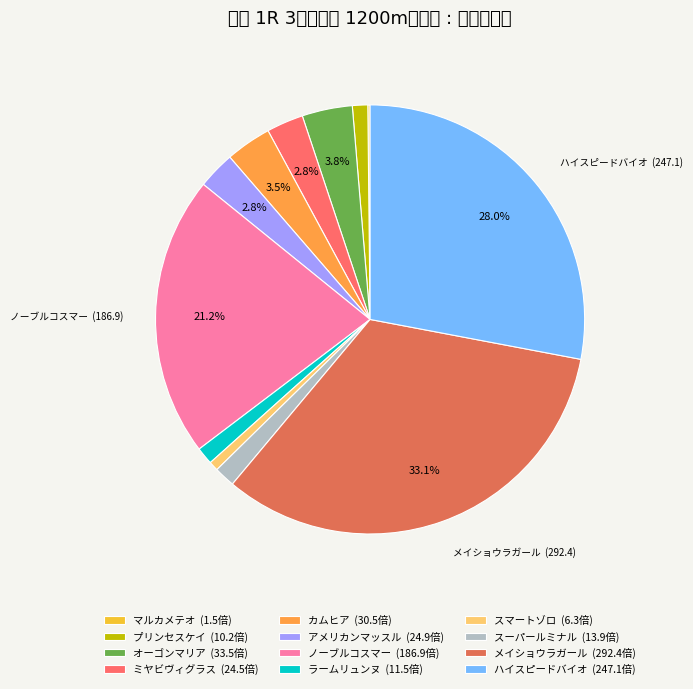

What is the largest slice in the pie chart?

メイショウラガール